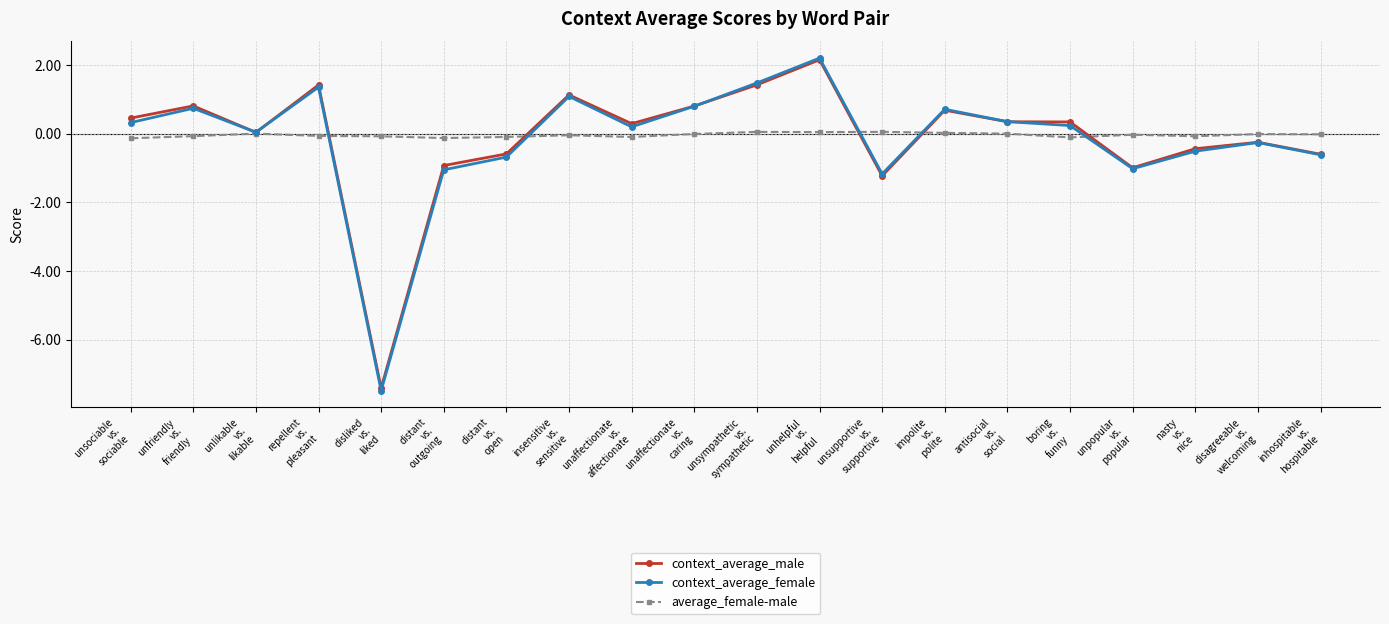

Which series has the largest range (max minus min)?

context_average_female